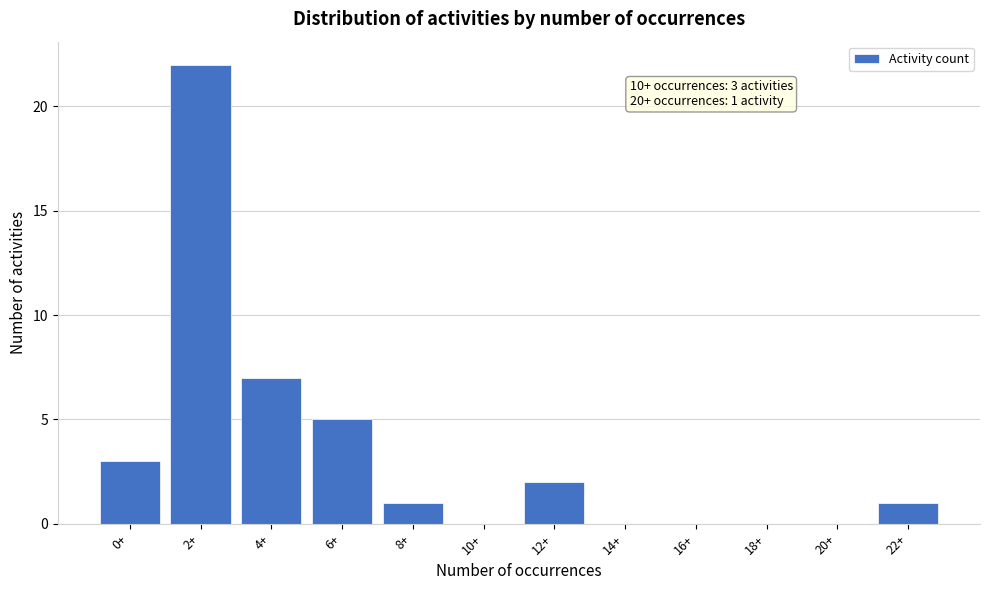

Reading left to right, what are all the values shown in this chart?

0+=3	2+=22	4+=7	6+=5	8+=1	10+=0	12+=2	14+=0	16+=0	18+=0	20+=0	22+=1